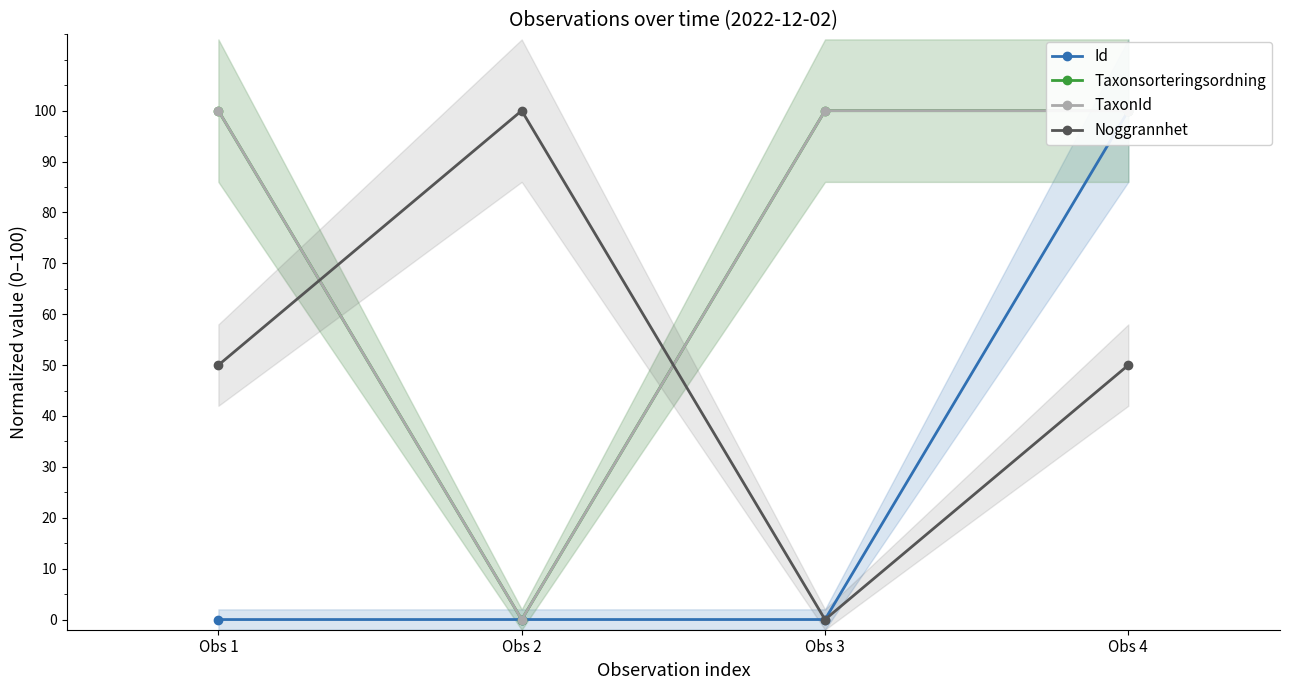

How many lines are shown in the chart?

4